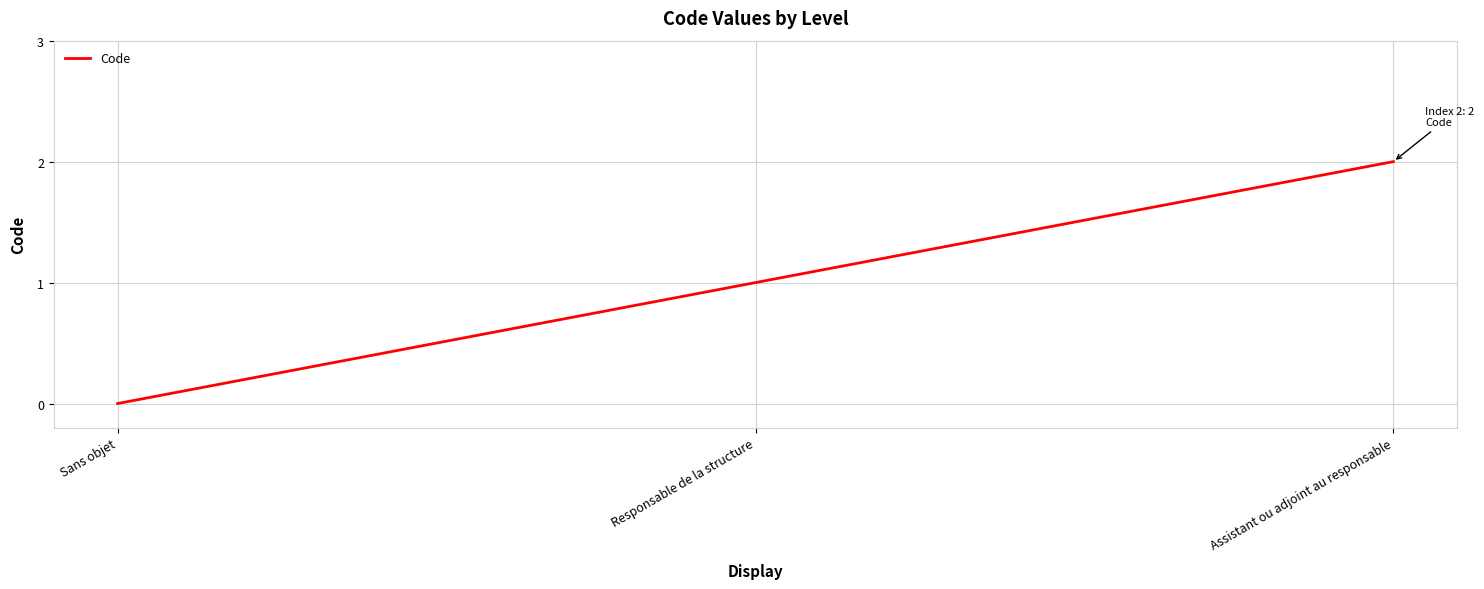

Reading left to right, transcribe all the data shown in this chart.

0	1	2